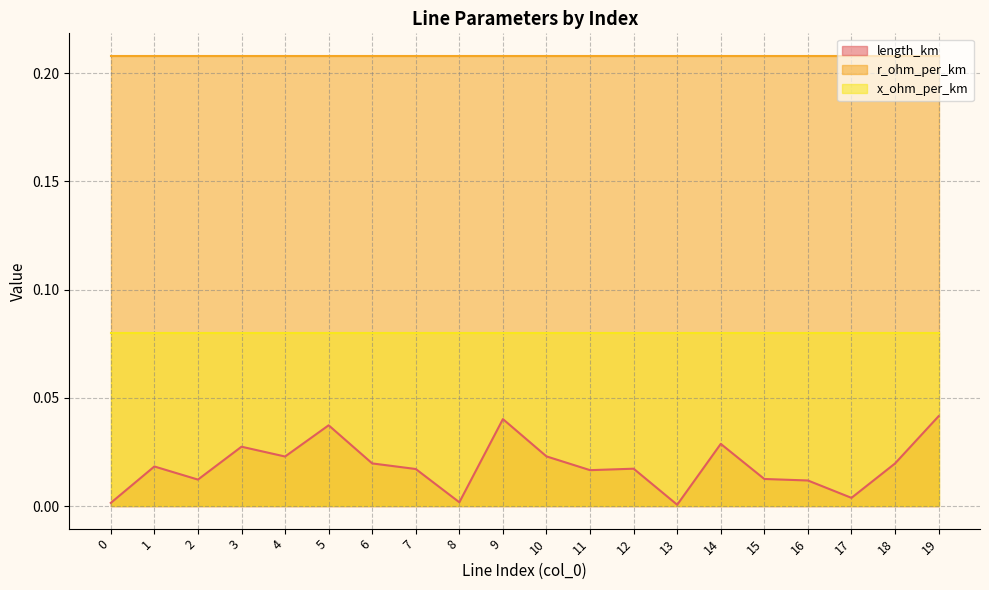

Reading left to right, transcribe all the data shown in this chart.

length_km: 0=0.0	1=0.0	2=0.0	3=0.0	4=0.0	5=0.0	6=0.0	7=0.0	8=0.0	9=0.0	10=0.0	11=0.0	12=0.0	13=0.0	14=0.0	15=0.0	16=0.0	17=0.0	18=0.0	19=0.0
r_ohm_per_km: 0=0.2	1=0.2	2=0.2	3=0.2	4=0.2	5=0.2	6=0.2	7=0.2	8=0.2	9=0.2	10=0.2	11=0.2	12=0.2	13=0.2	14=0.2	15=0.2	16=0.2	17=0.2	18=0.2	19=0.2
x_ohm_per_km: 0=0.1	1=0.1	2=0.1	3=0.1	4=0.1	5=0.1	6=0.1	7=0.1	8=0.1	9=0.1	10=0.1	11=0.1	12=0.1	13=0.1	14=0.1	15=0.1	16=0.1	17=0.1	18=0.1	19=0.1